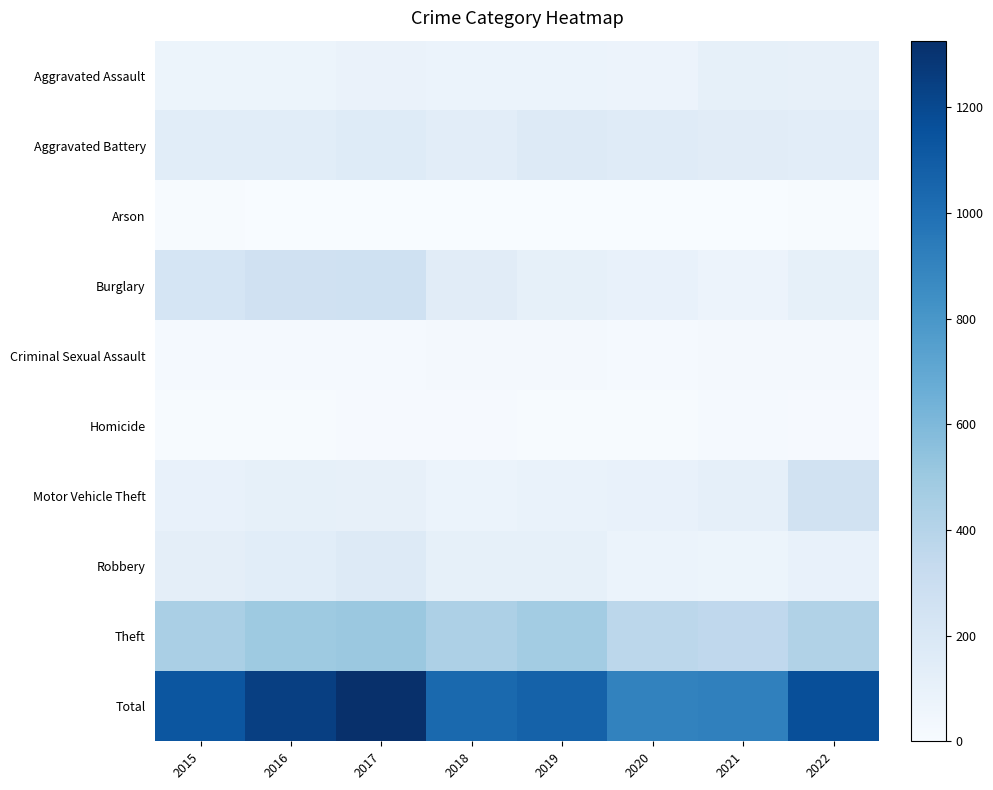

At 2018, list the series in order from smallest to largest.

Arson, Homicide, Criminal Sexual Assault, Motor Vehicle Theft, Aggravated Assault, Robbery, Aggravated Battery, Burglary, Theft, Total